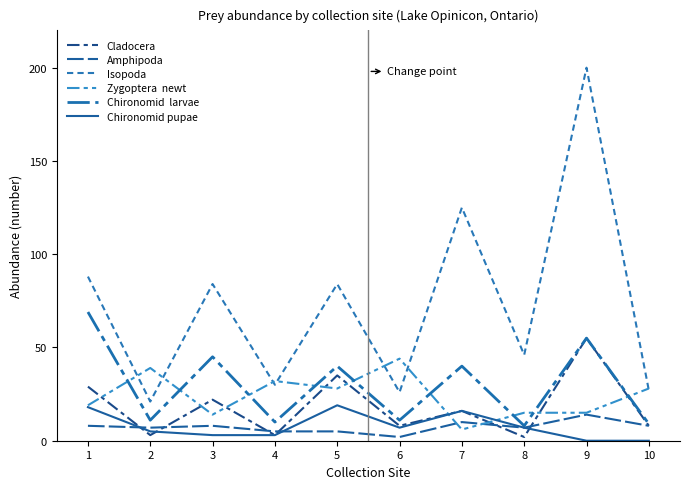

Is this an area chart (filled region under the line)?

No